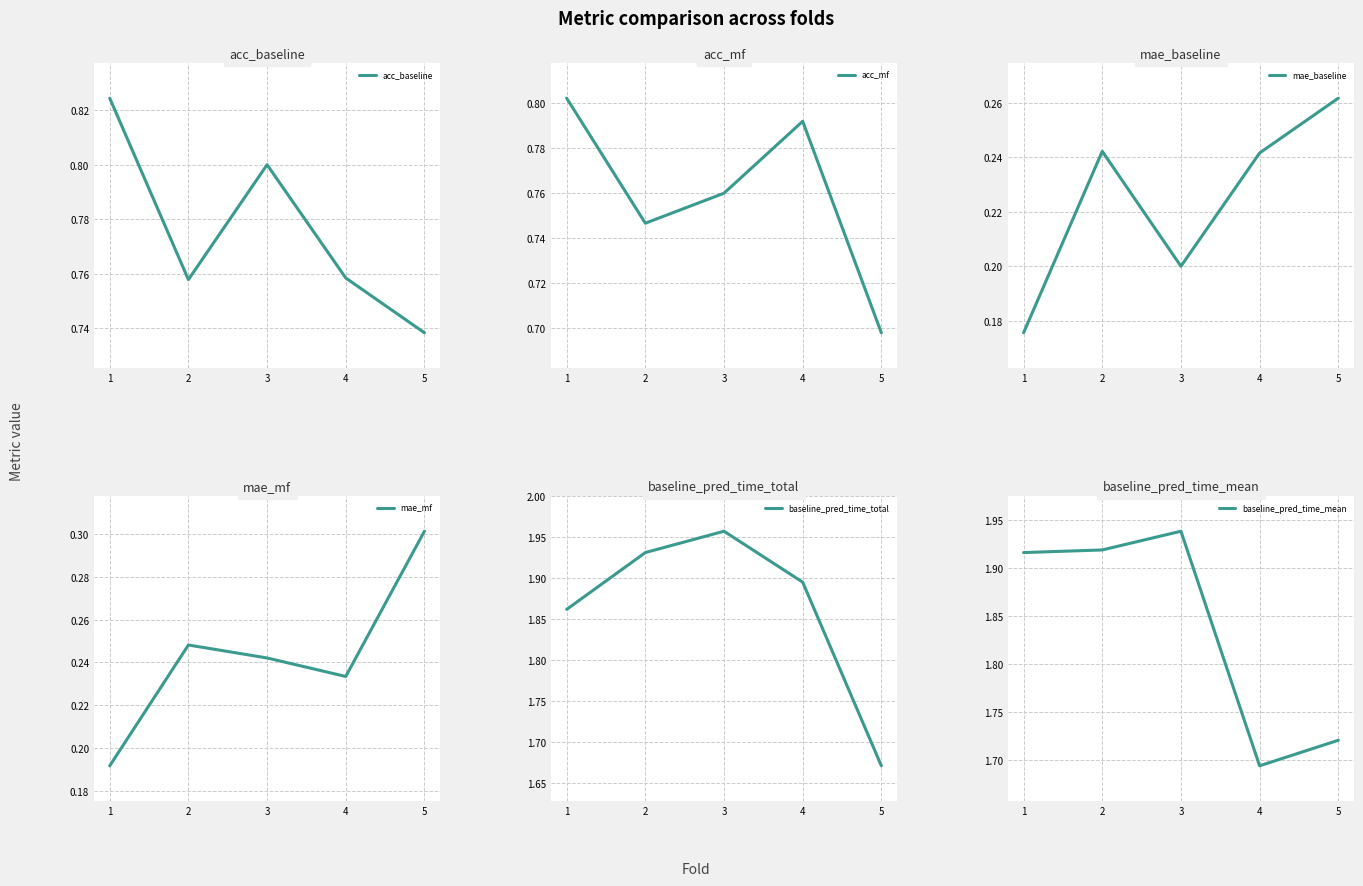

Which label corresponds to the smallest value in the chart?

1